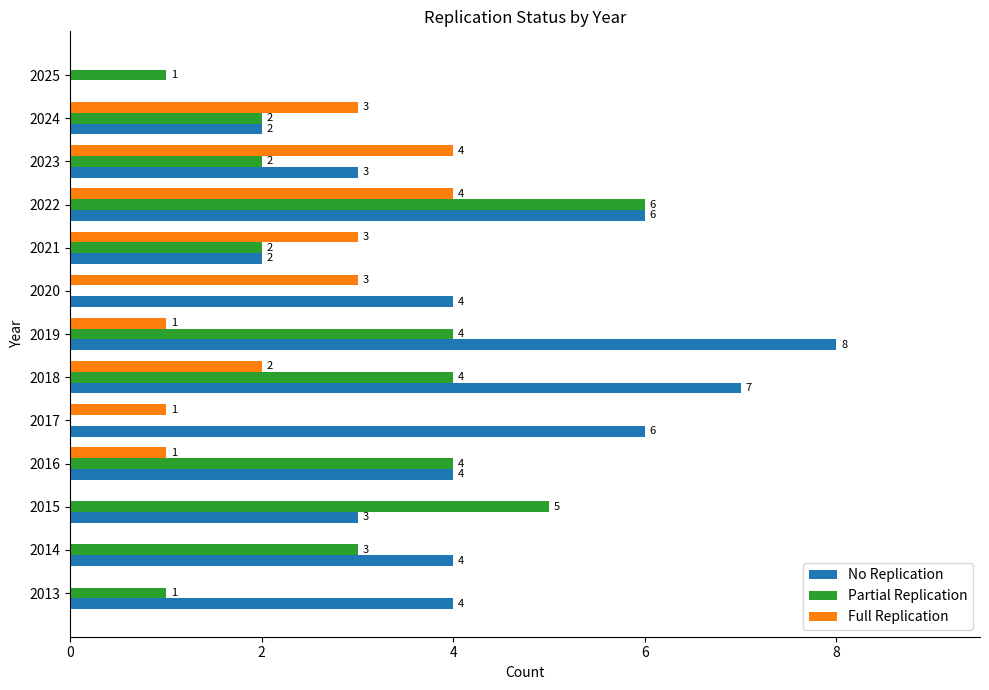

Is it true that Partial Replication equals 2 at 2015?

False